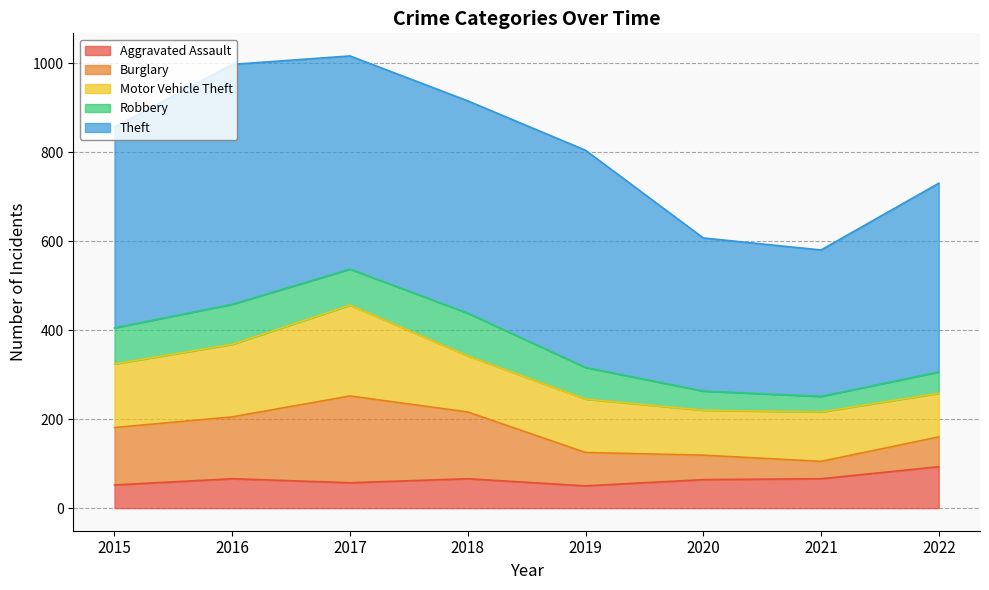

Count the number of data series in this chart.

5